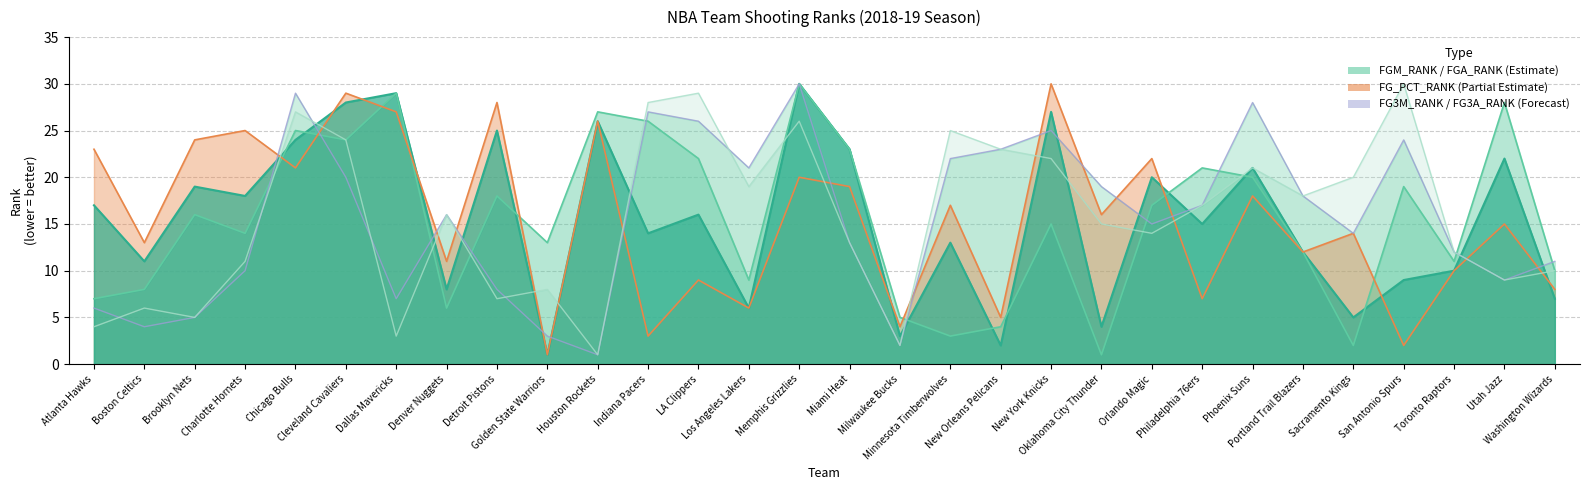

What is the total value across all series at Golden State Warriors?

26